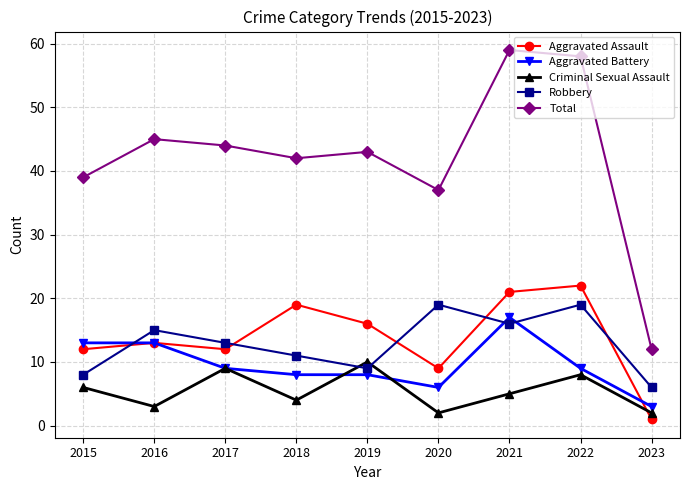

How many data points in Aggravated Assault are less than 13?

4